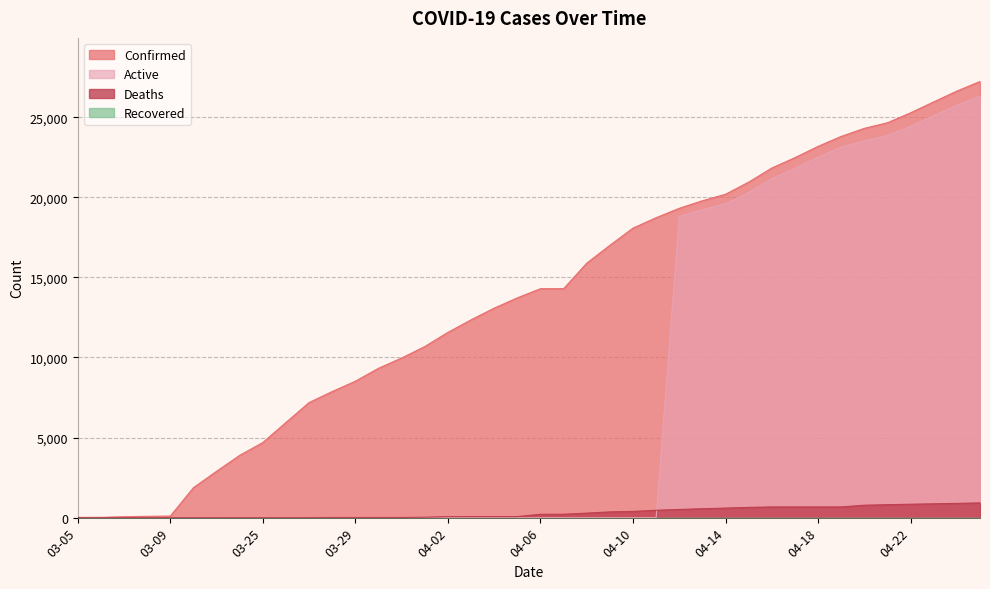

Is the value of Confirmed at 04-22 greater than the value of Active at 04-10?

Yes